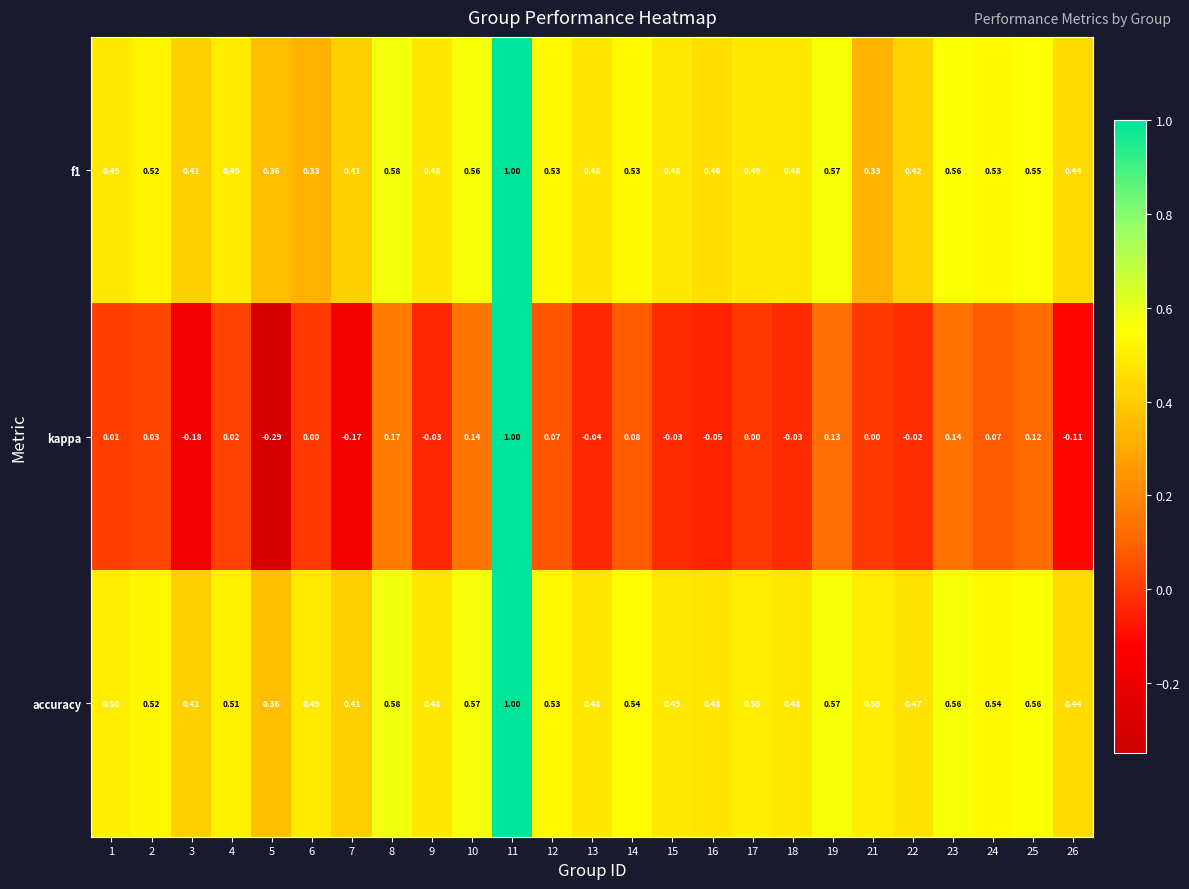

Which series has the widest spread of values?

kappa